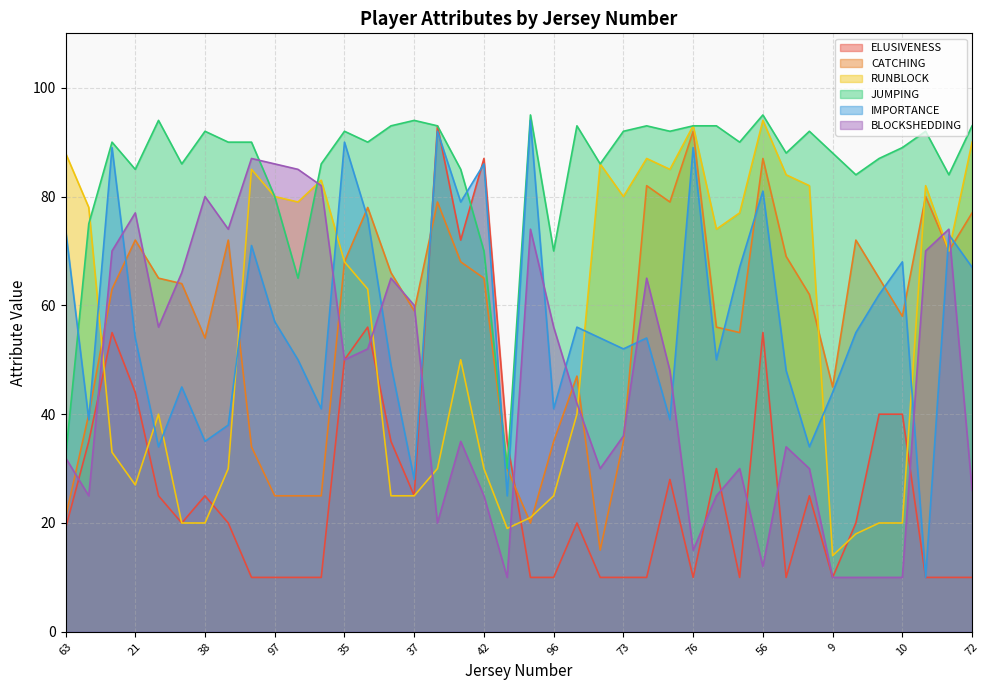

What is the label of the 10th point from the left?

97